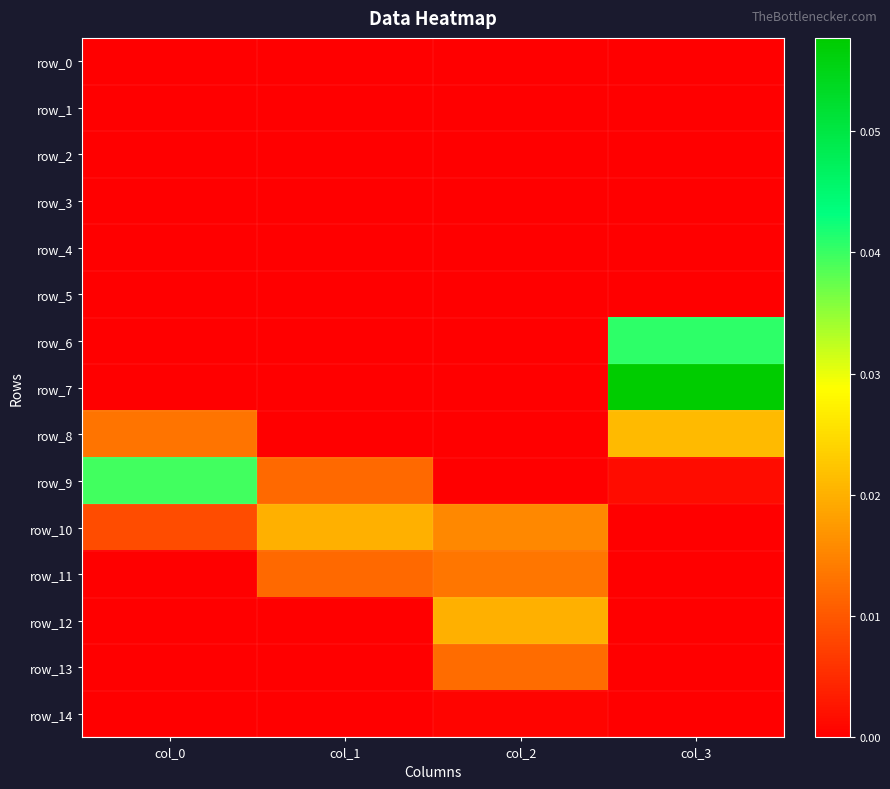

Is it true that row_12 equals 0.0 at col_1?

True